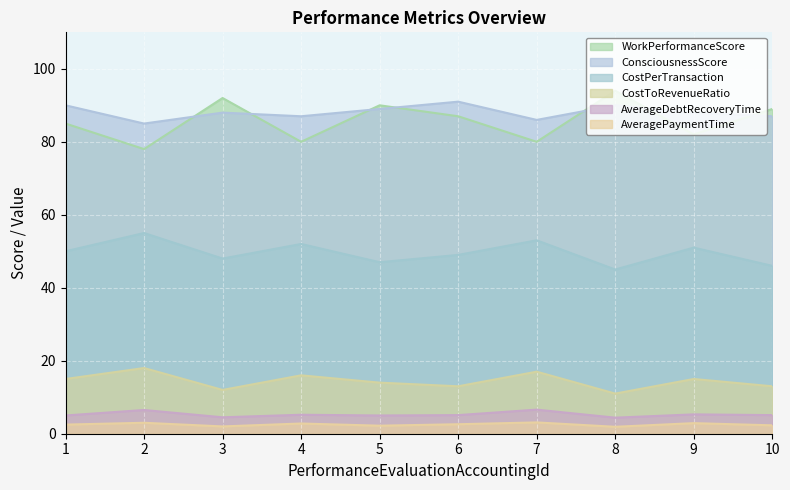

At which label is AverageDebtRecoveryTime closest to 5?

1